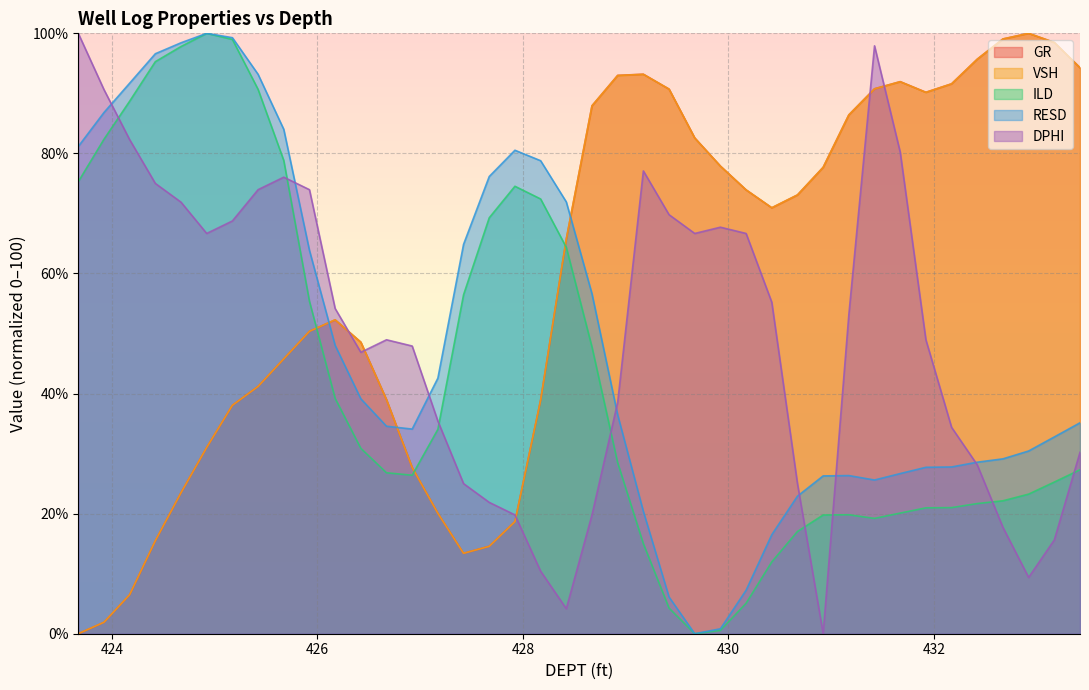

In GR, how many points are lower than both neighbors (excluding endpoints)?

3